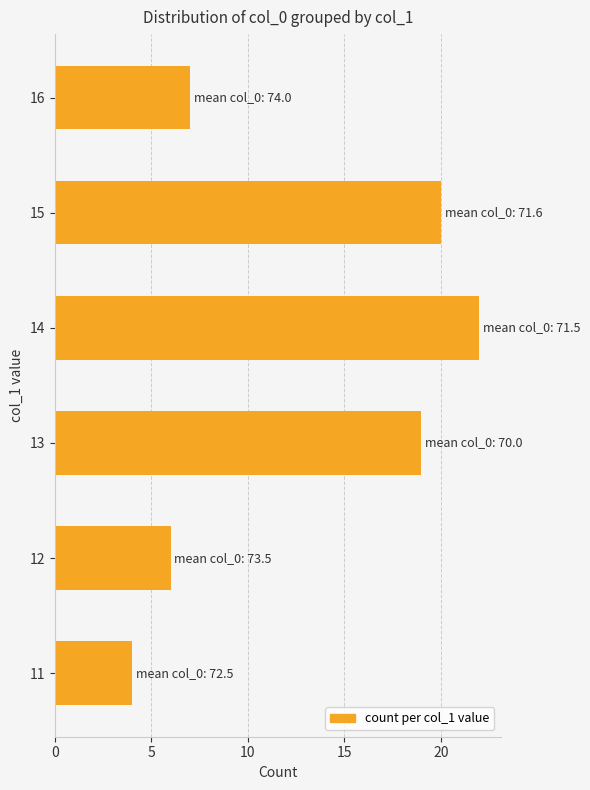

What is the ratio of the value at 12 to the value at 13?

0.3